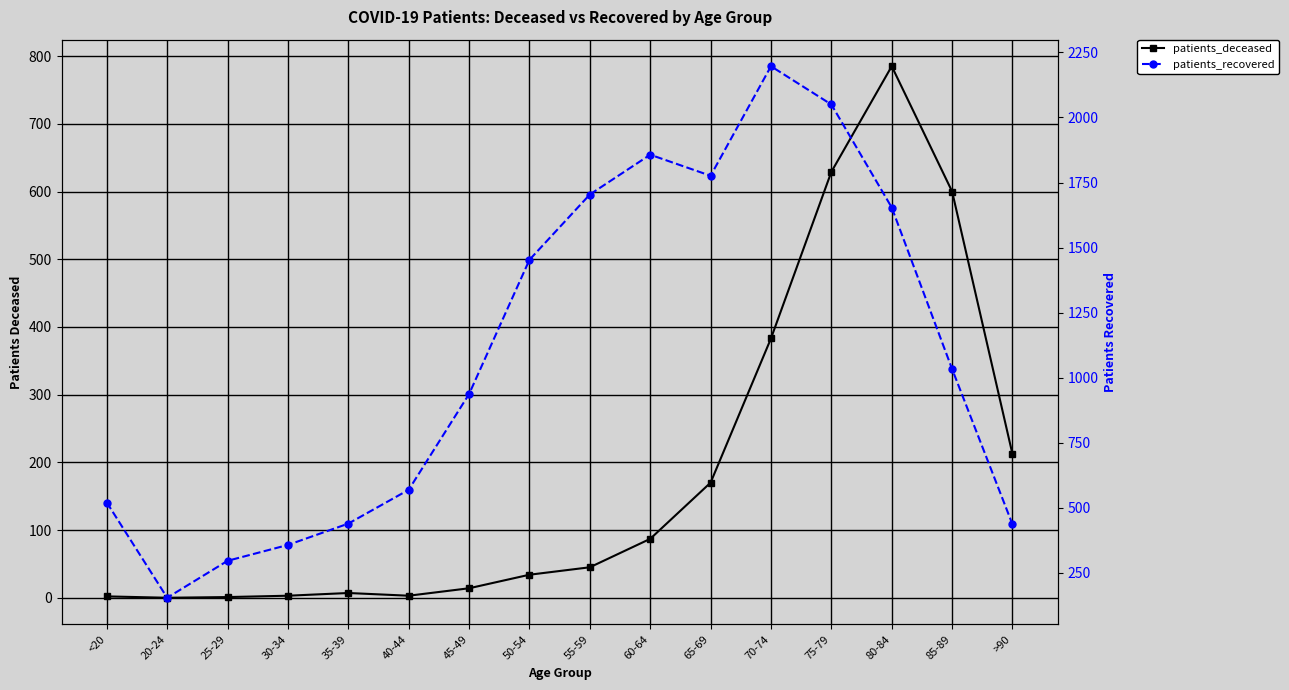

What is the maximum value for patients_deceased?

785